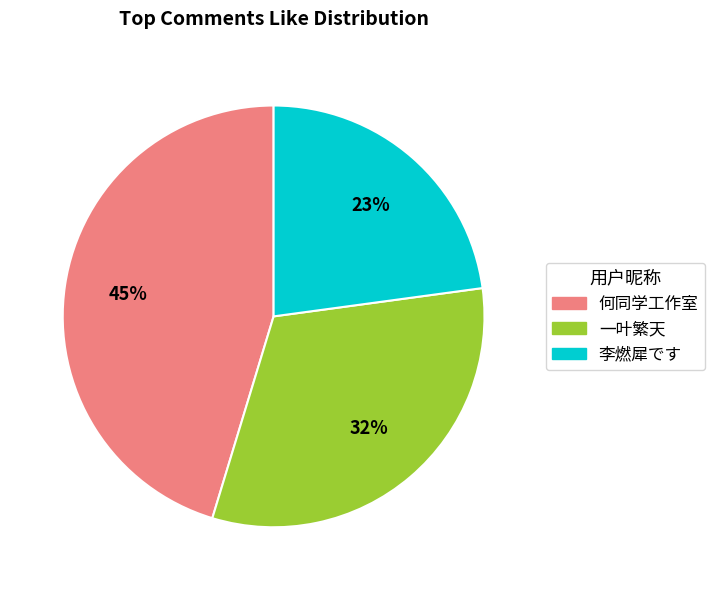

To the nearest percent, what is the difference between the 何同学工作室 and 一叶繁天 slice percentages?

13%